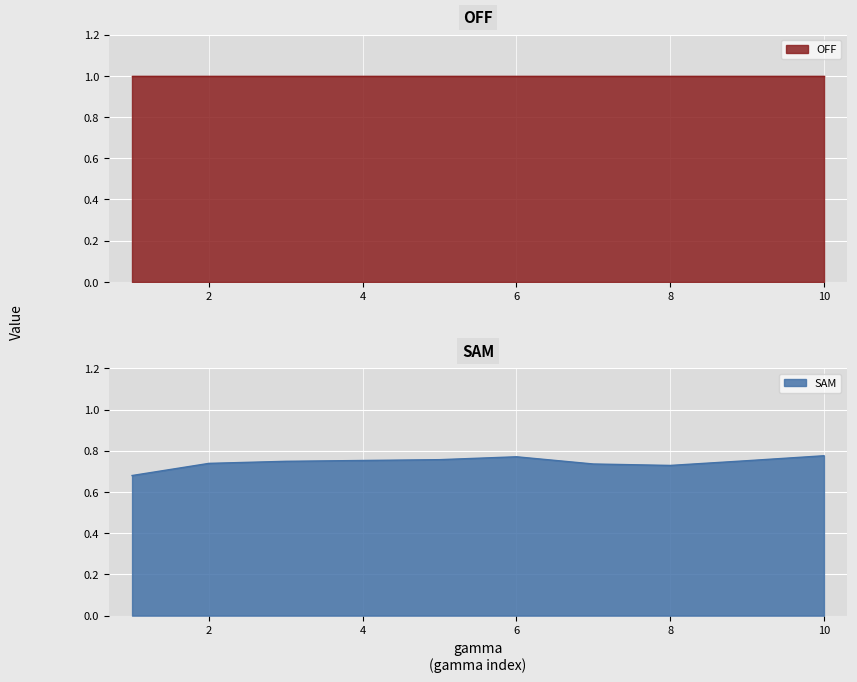

Count the number of categories in the chart.

10